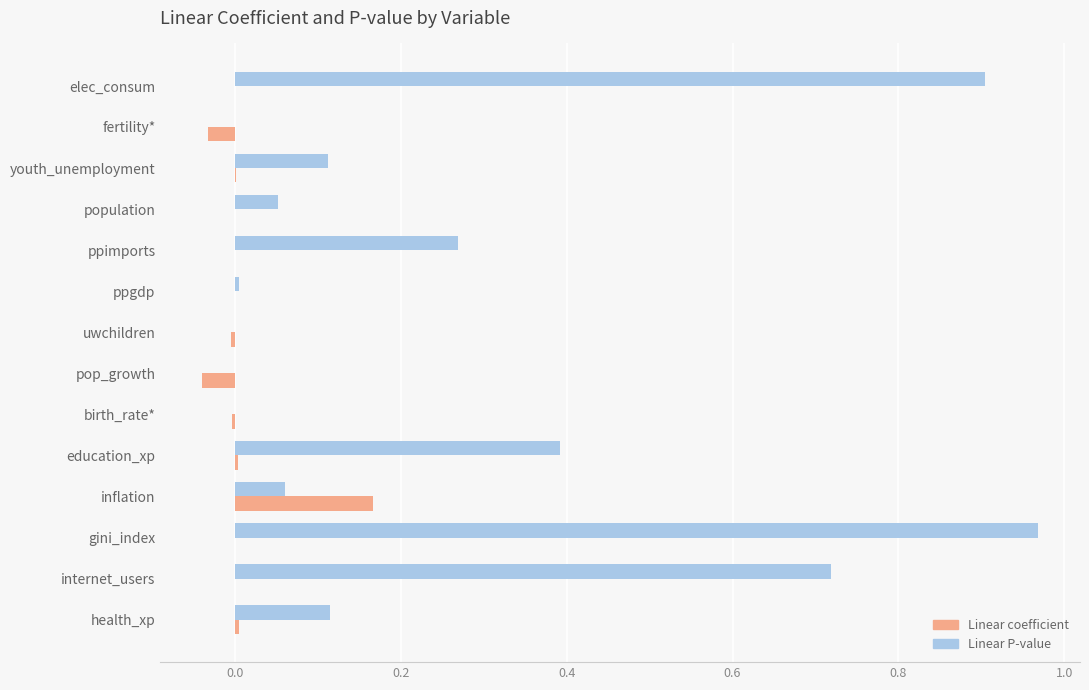

Which series has the largest total across all categories?

Linear P-value